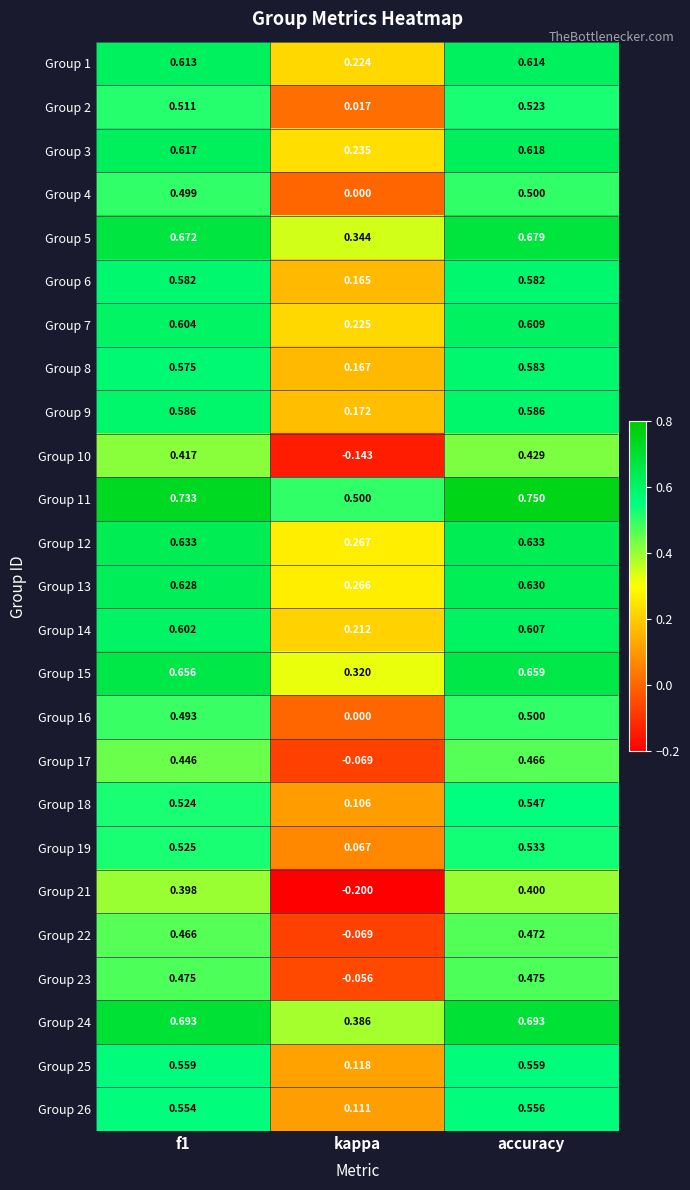

At which category is the sum across all series the highest?

accuracy